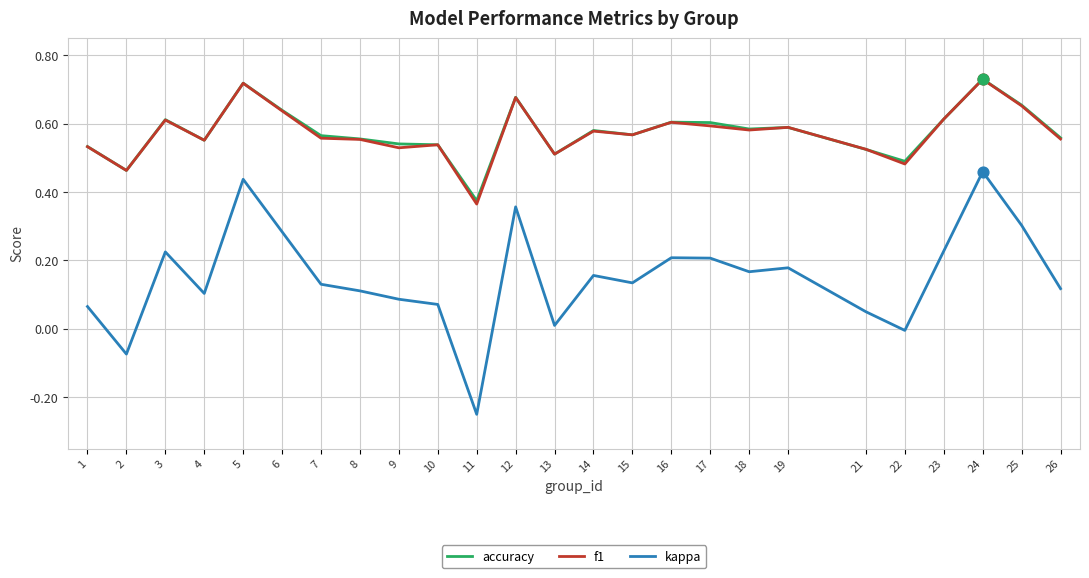

At which category is the sum across all series the highest?

24